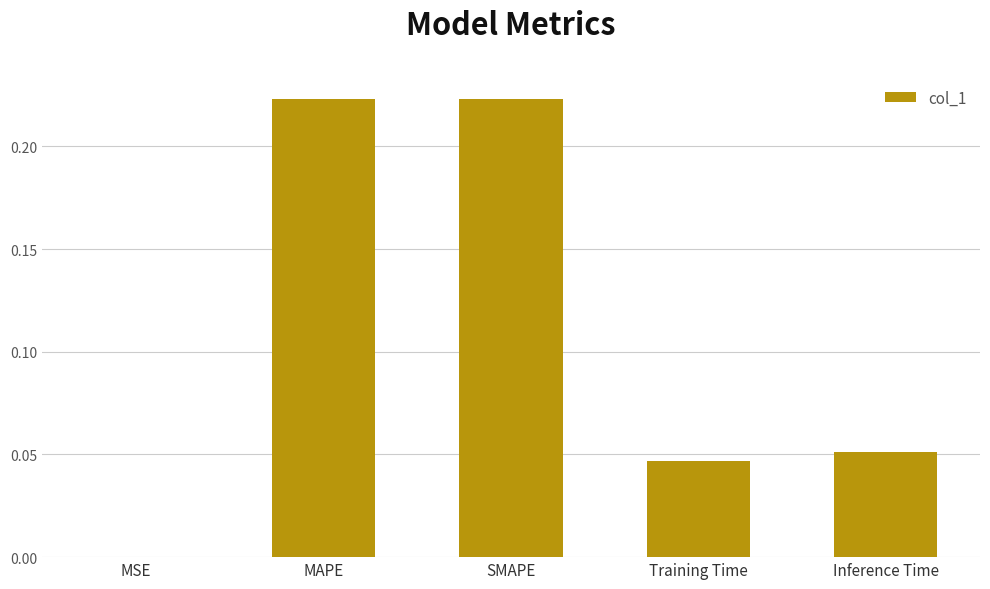

Between MSE and Inference Time, which is larger?

Inference Time